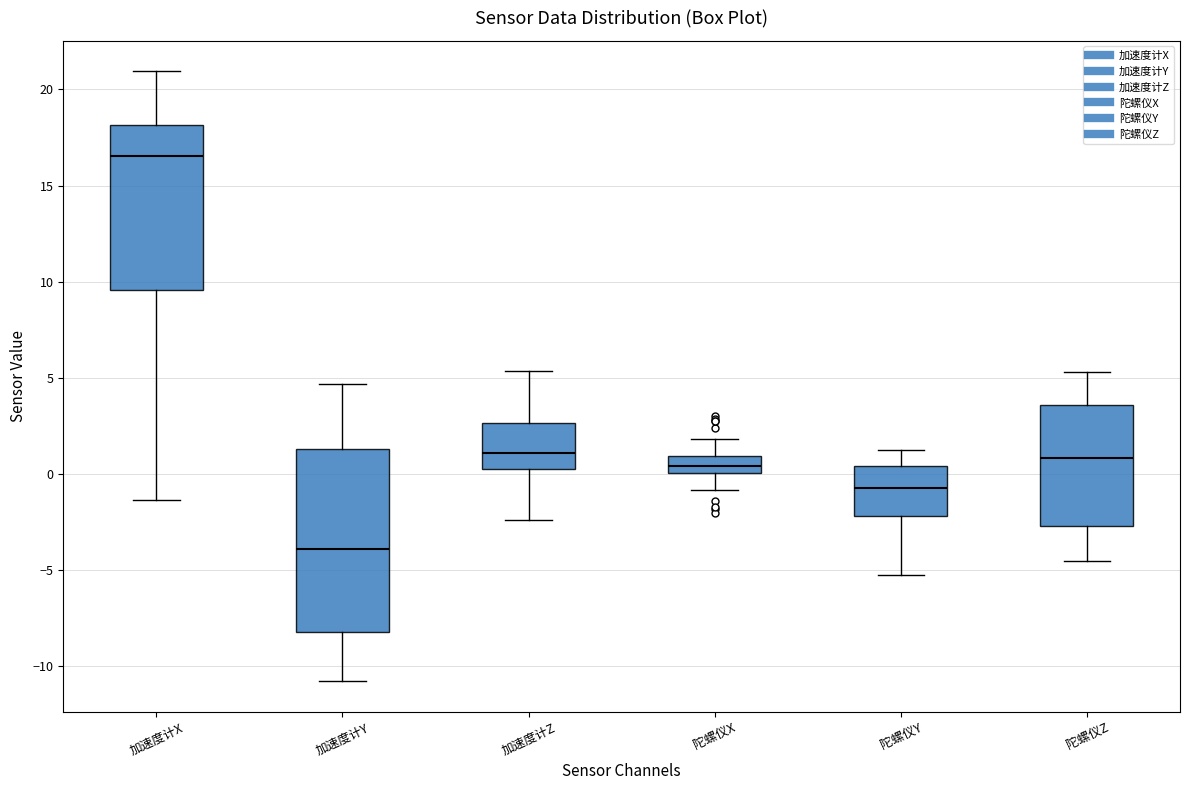

Which box has the highest median line?

加速度计X